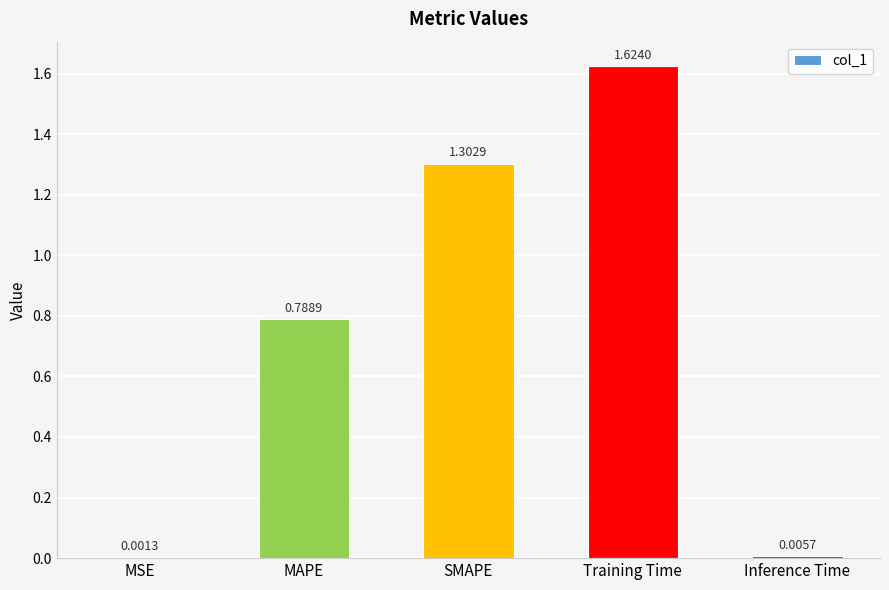

How many series are shown in this chart?

1